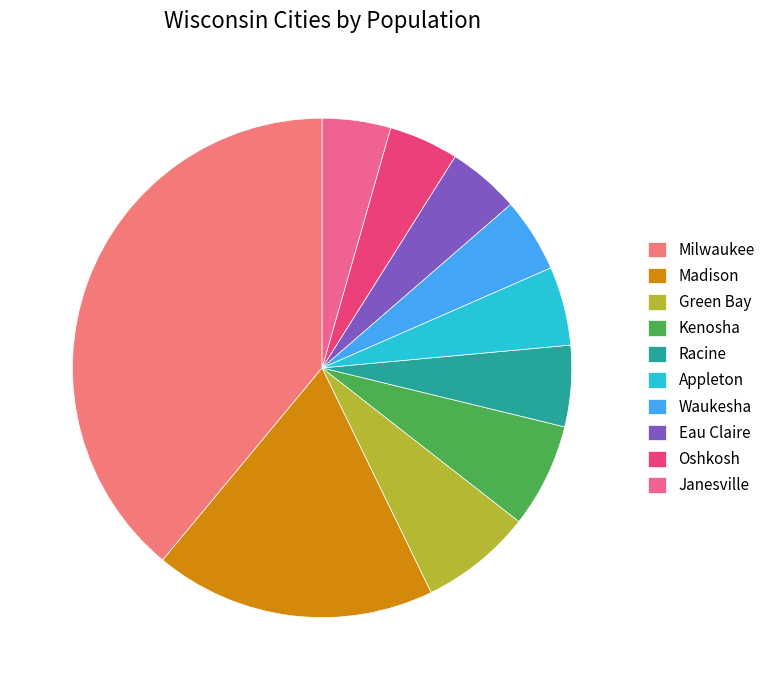

The Madison slice represents 18% of the pie. True or false?

True